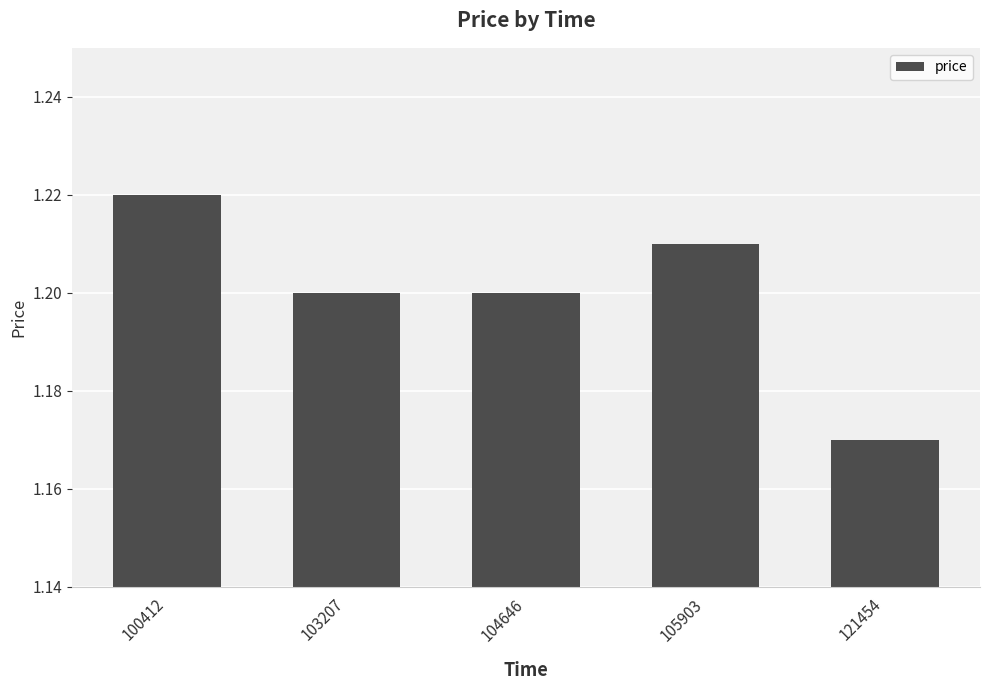

Where is the data nearest to the value 1?

121454